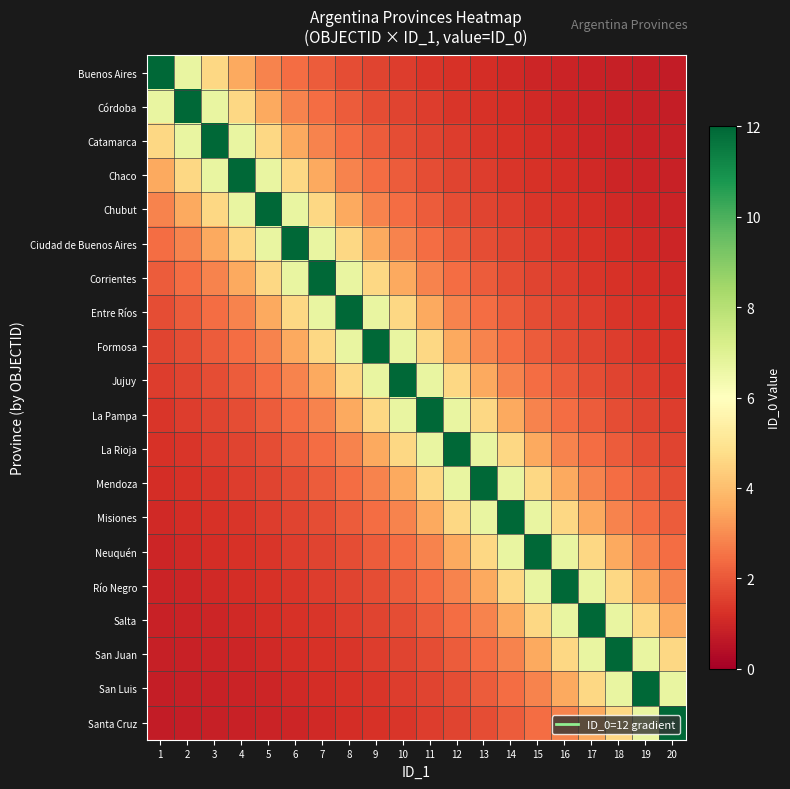

At how many categories does at least one series exceed 1?

20